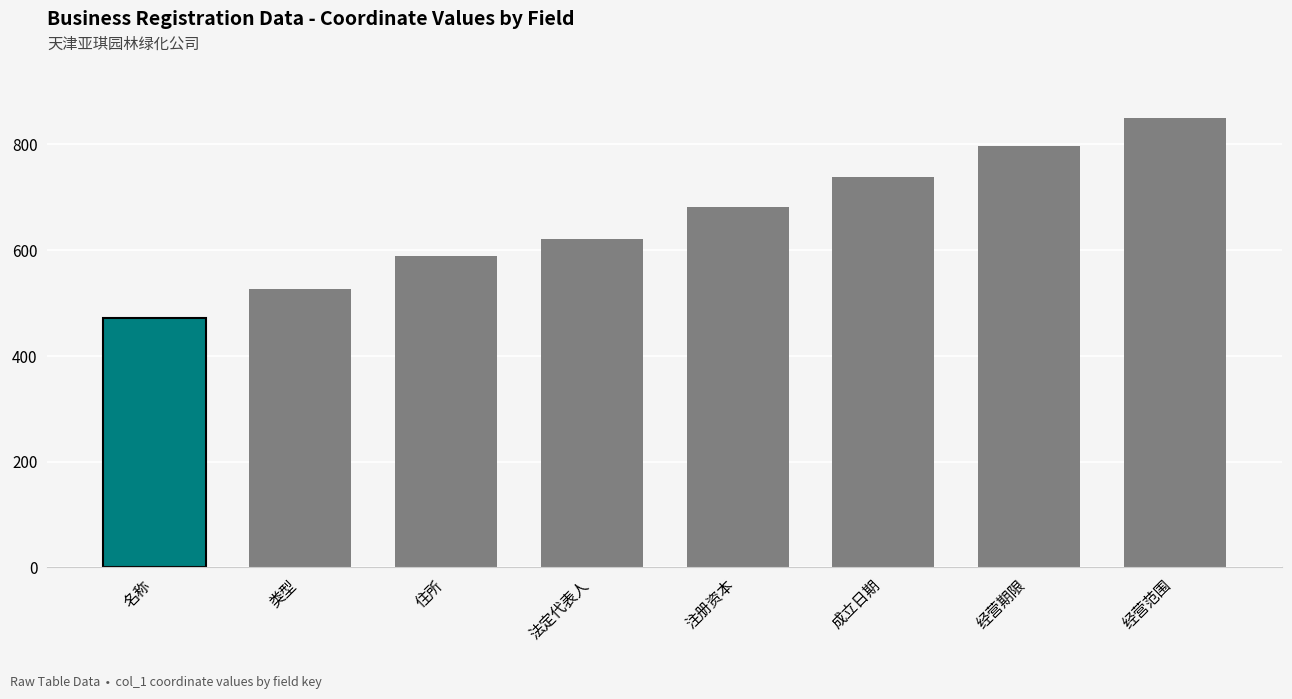

What is the difference between the maximum and minimum values?

378